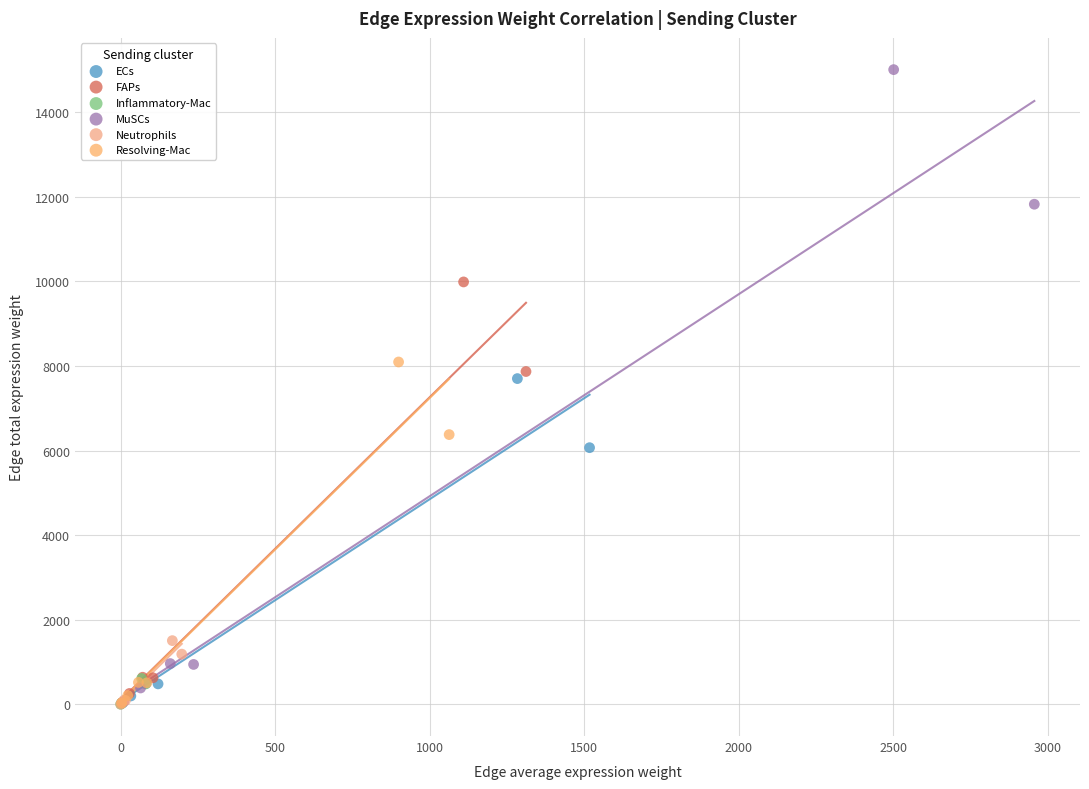

Which series has the largest Y range (max minus min)?

MuSCs